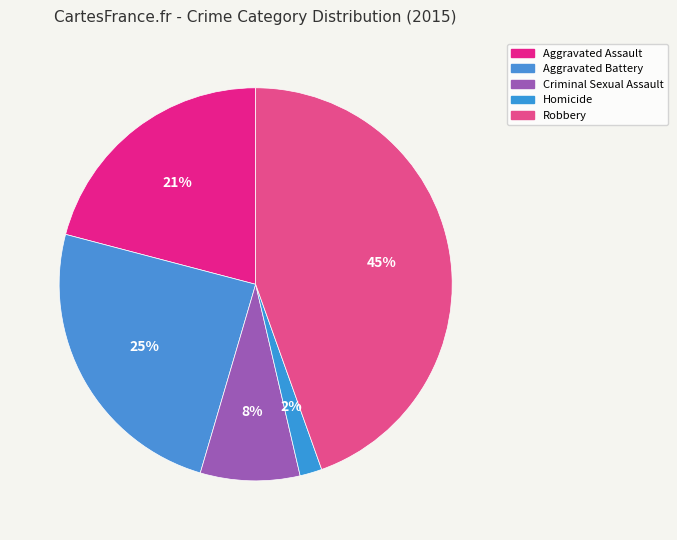

To the nearest percent, what is the combined percentage of Robbery and Aggravated Battery?

69%